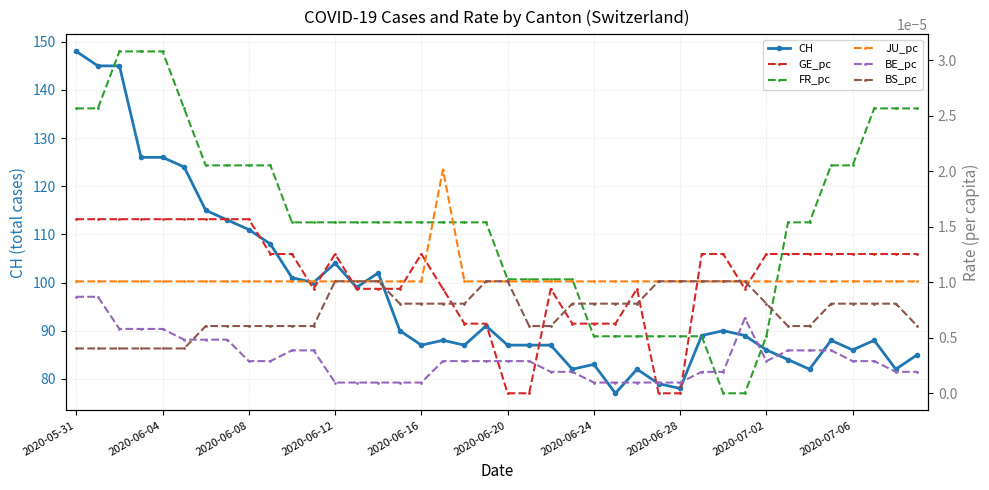

Is it true that GE_pc equals 0.0 at 33?

True